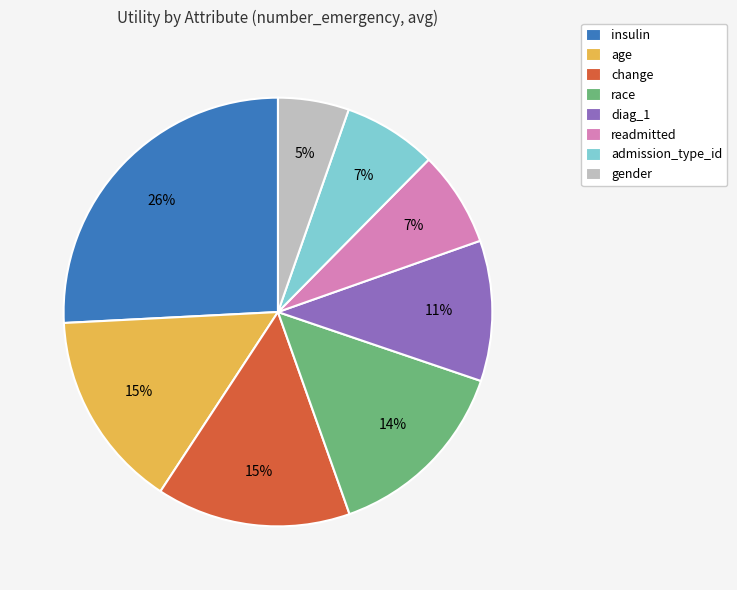

Which category has the smallest portion of the pie?

gender